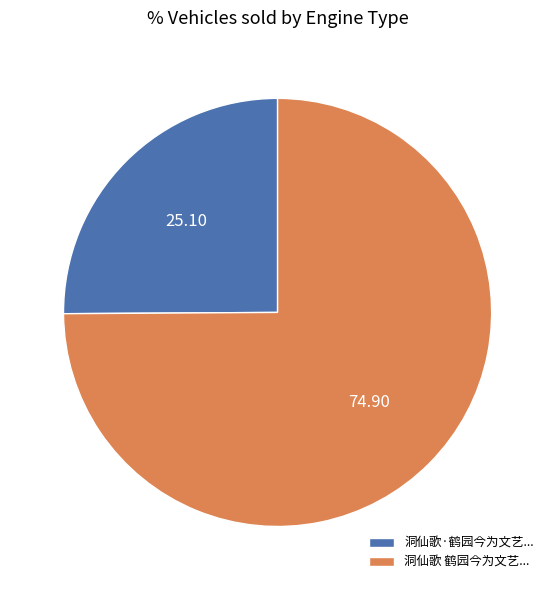

Combined, do 洞仙歌 鹤园今为文艺... and 洞仙歌·鹤园今为文艺... account for over 50%?

Yes